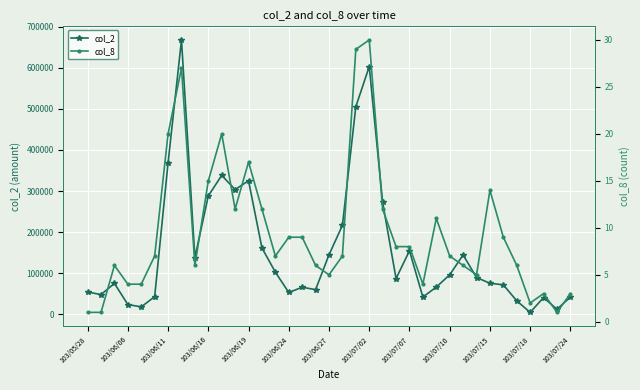

True or false: col_2 has more than 1 points higher than both neighbors.

True